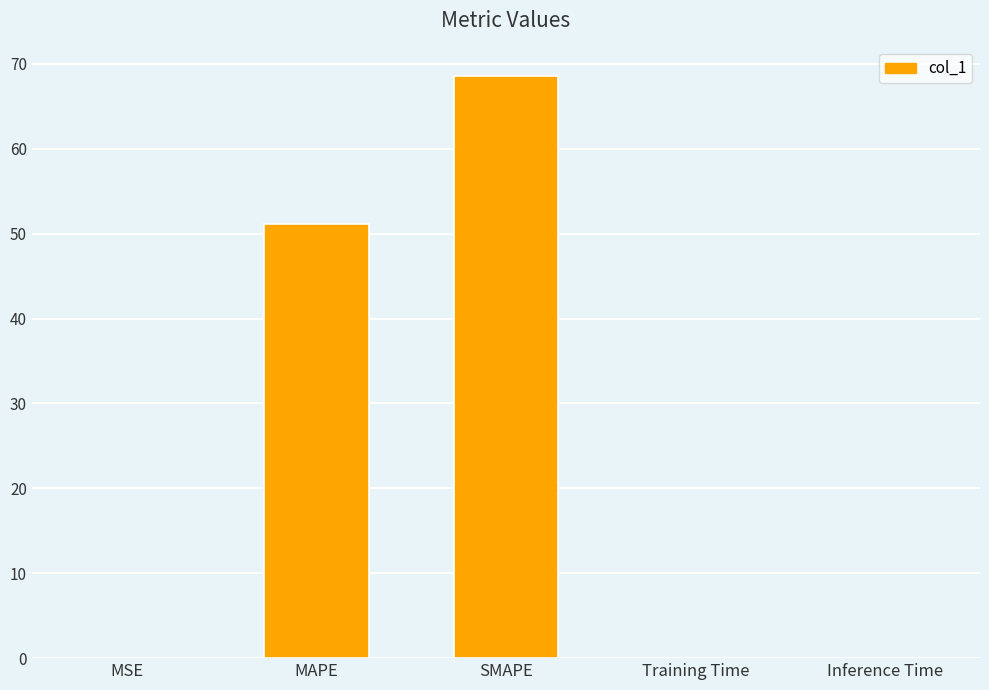

The chart shows a value of 25.0 at SMAPE. True or false?

False